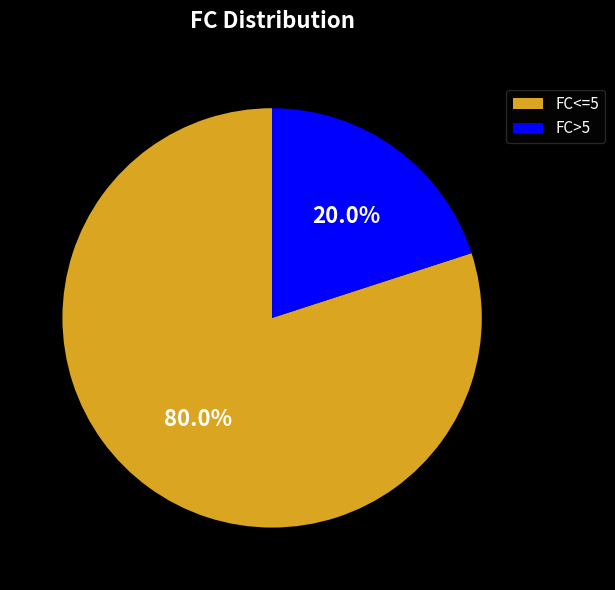

Is there any slice that represents more than half of the pie?

Yes